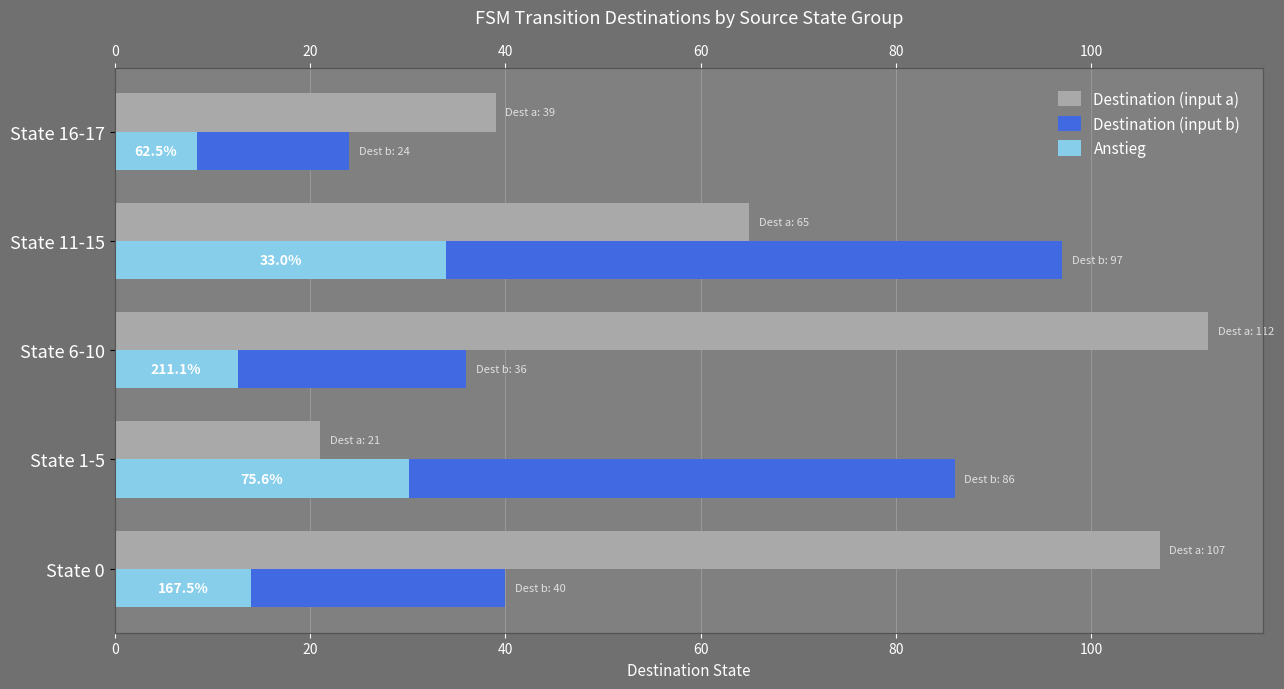

What is the sum of the Destination (input a) values at State 16-17 and State 1-5?

60.0